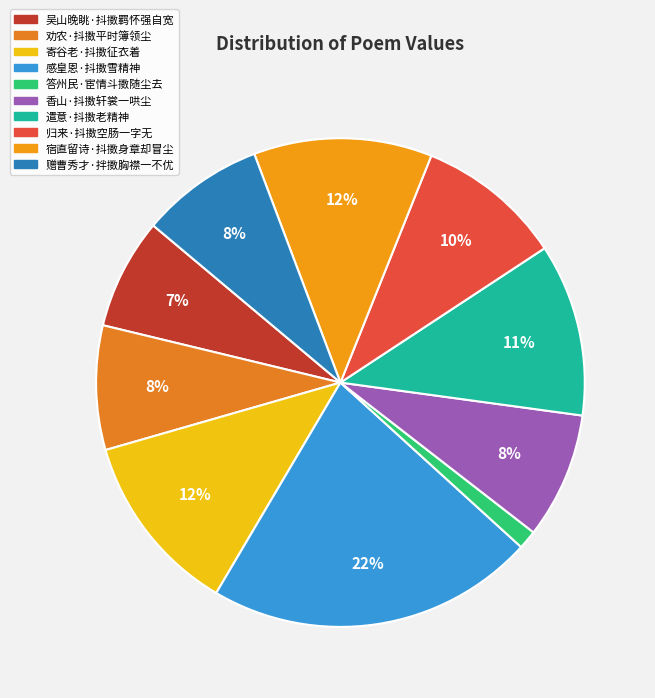

To the nearest percent, what is the difference between the 寄谷老·抖擞征衣着 and 赠曹秀才·拌擞胸襟一不优 slice percentages?

4%